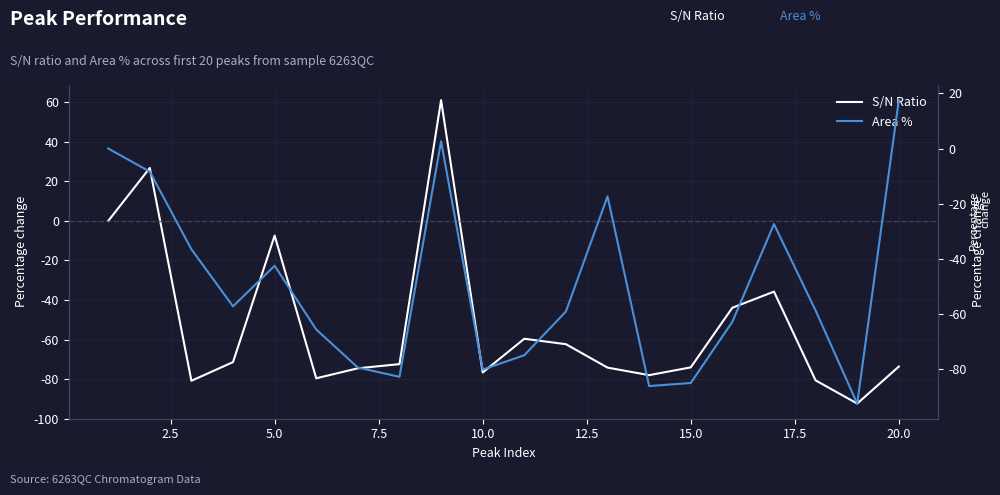

How many lines are shown in the chart?

2